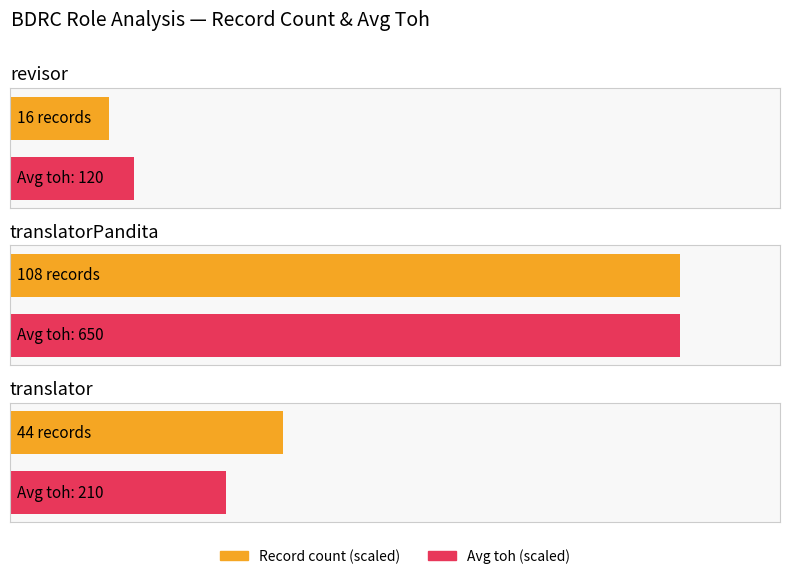

Are the bars horizontal?

Yes